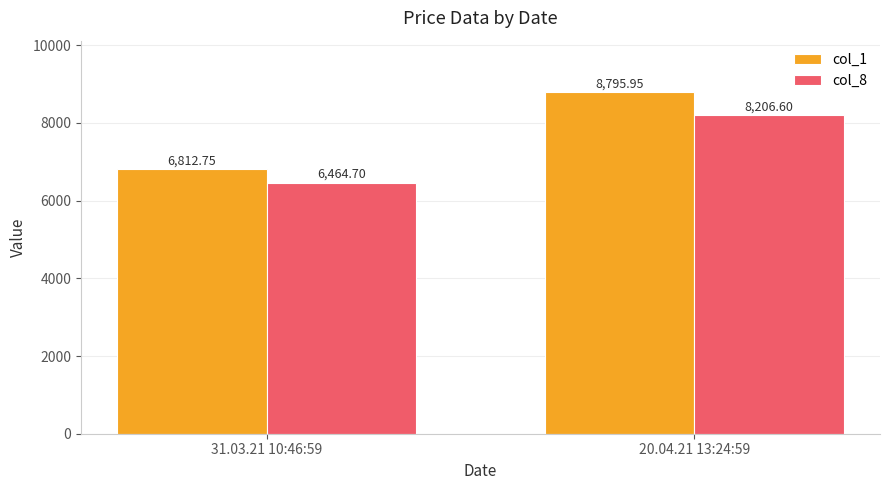

Which series changed the most between 31.03.21 10:46:59 and 20.04.21 13:24:59?

col_1